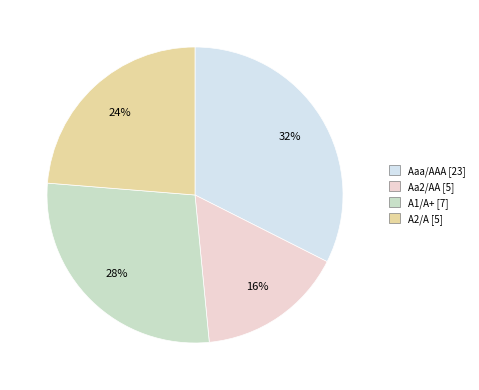

How many segments does this pie chart have?

4